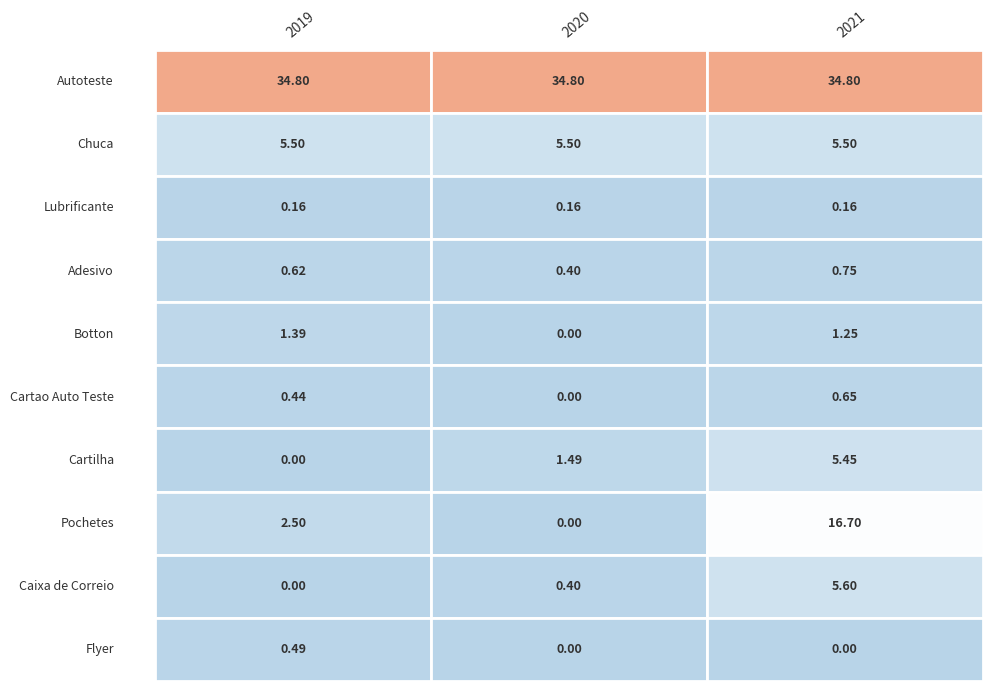

What is the difference between the highest and lowest values at 1?

34.8